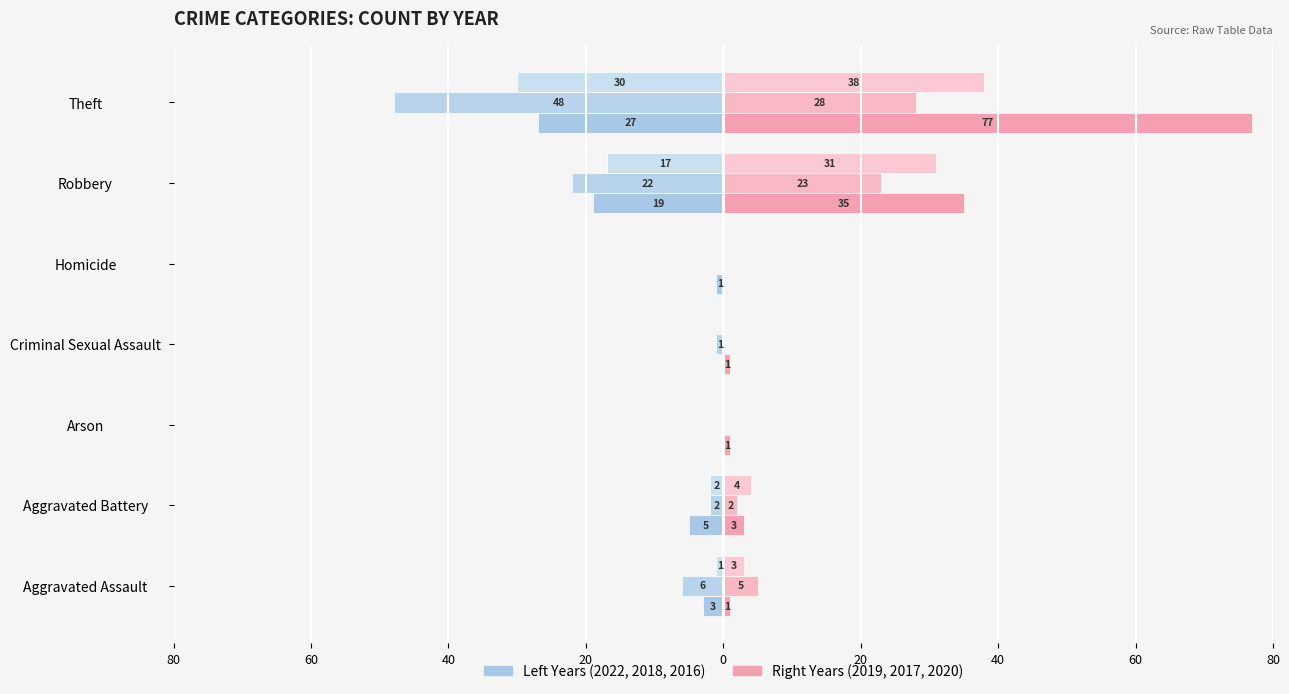

Is it true that Female (2017) equals 32 at Robbery?

False